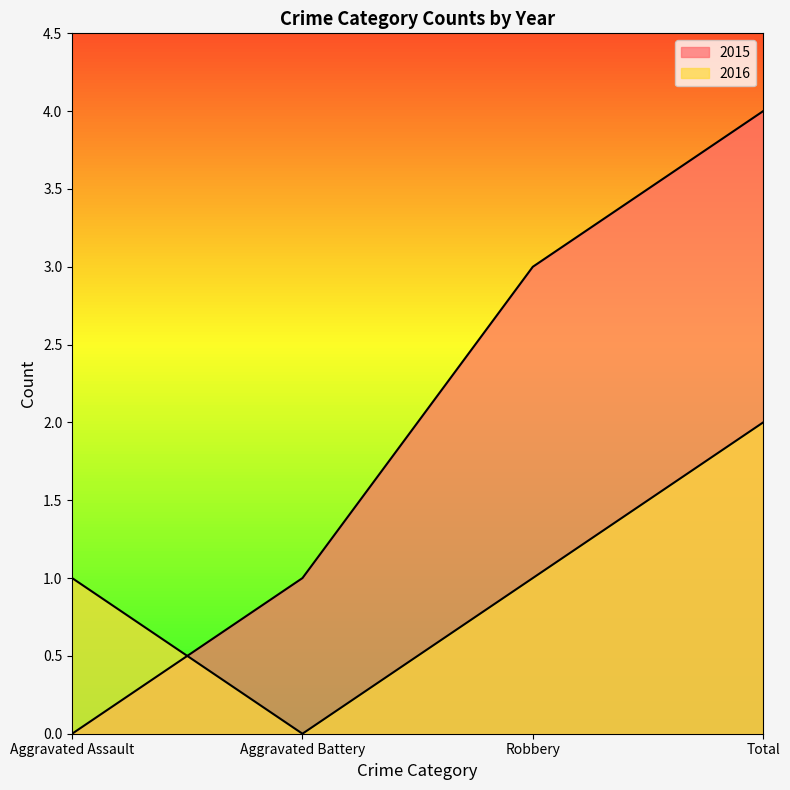

How many times do 2016 and 2015 cross each other?

1